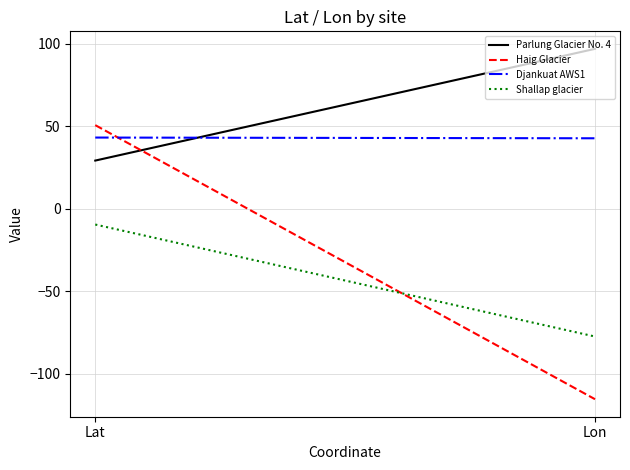

What is the difference between the Djankuat AWS1 values at Lon and Lat?

0.4